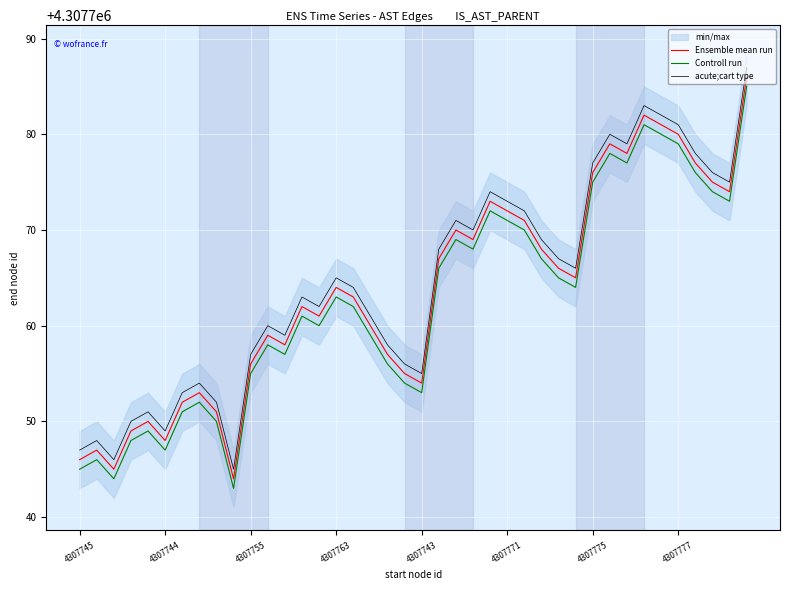

What is the maximum value shown in the chart?

4307787